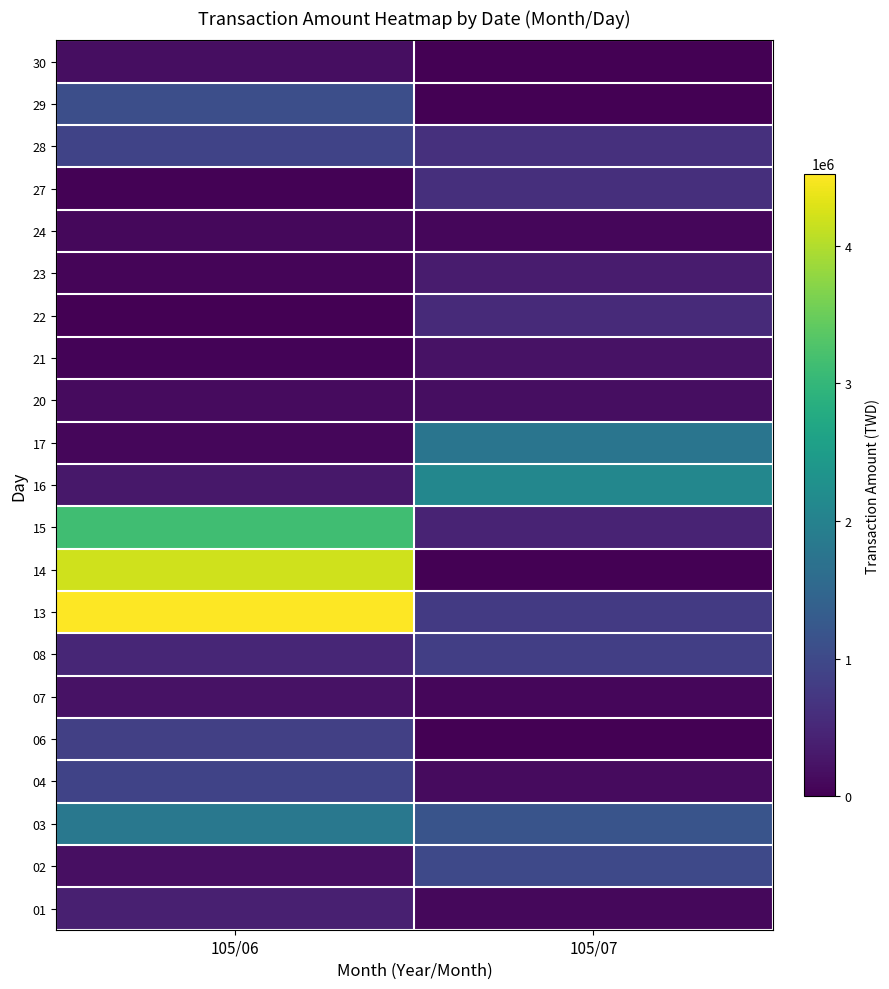

What is the difference between the highest and lowest values at 105/06?

4524250